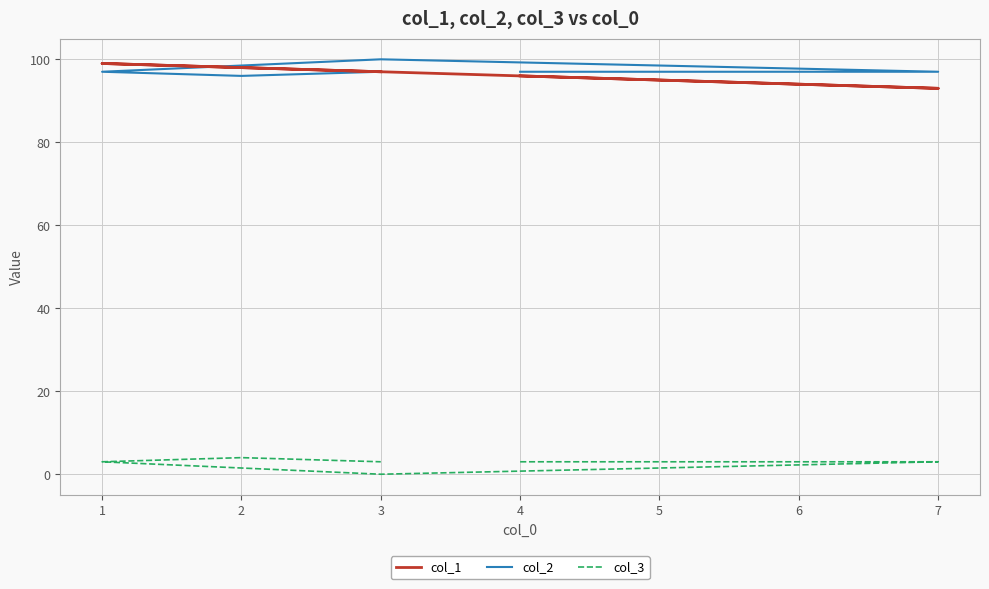

At which category is the sum across all series the highest?

1